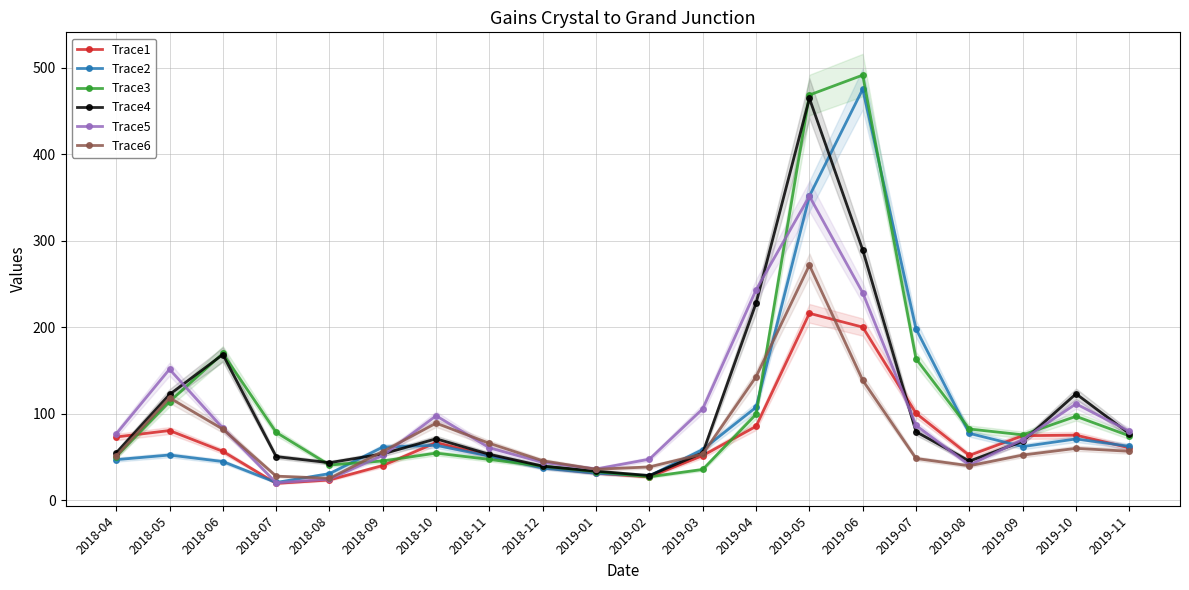

At which category does Trace3 reach its first local valley?

2018-08